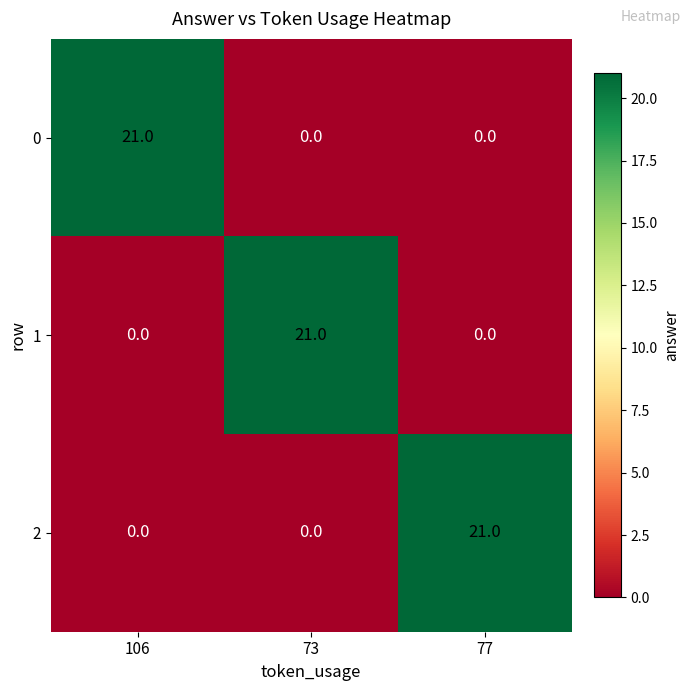

What is the approximate value of 2 at 77, to the nearest 5?

20